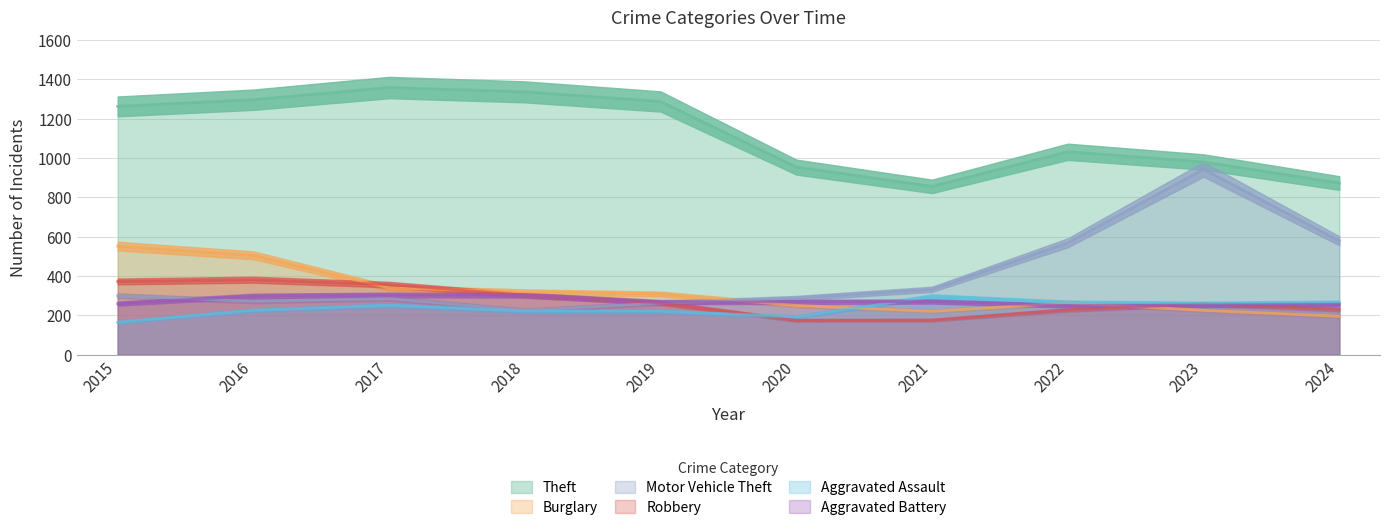

What is the total value across all series at 2022?

2604